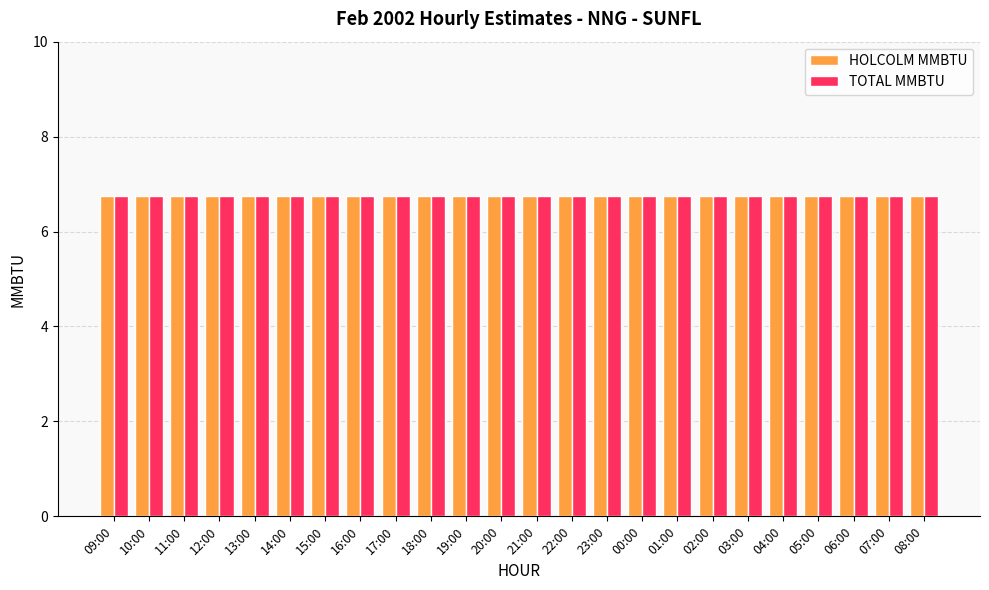

What is the label of the 2nd bar from the right?

07:00